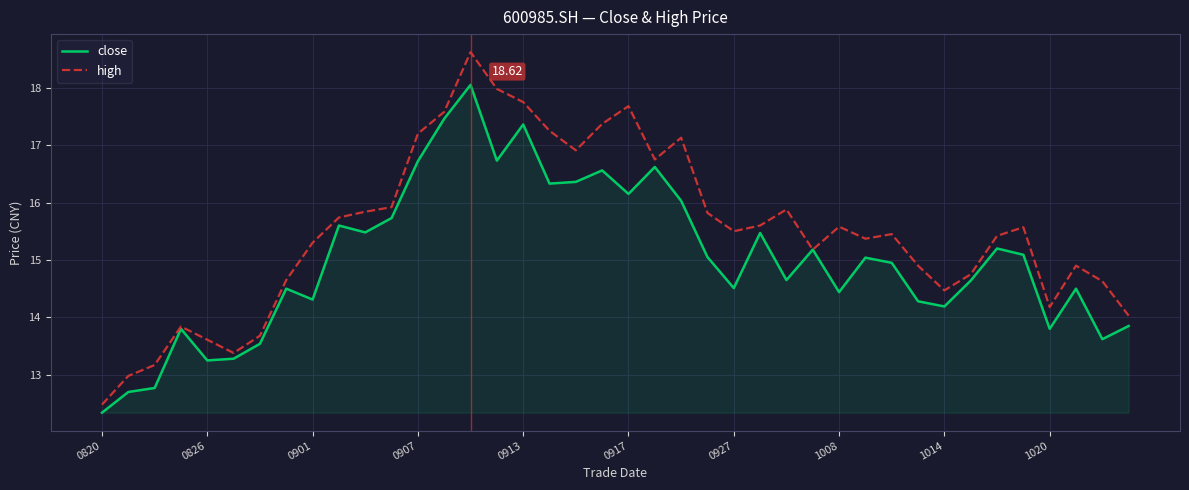

Rank the series by their maximum value, from lowest to highest.

close, high